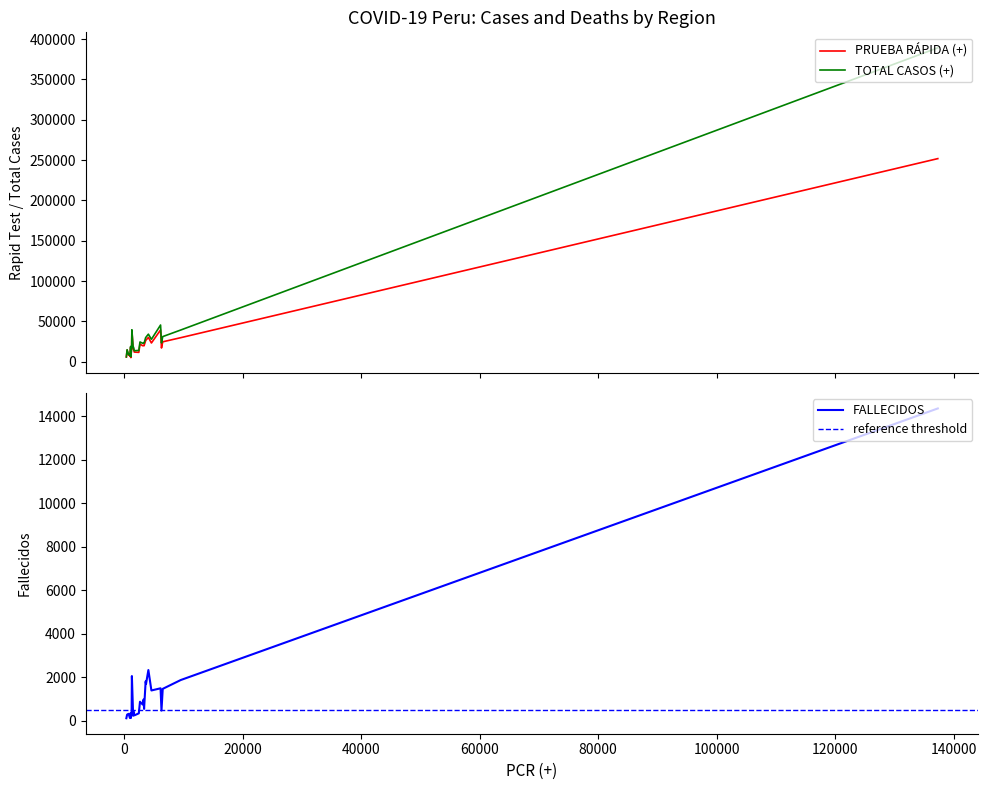

What is the lowest value of the PRUEBA RÁPIDA (+) series?

5105